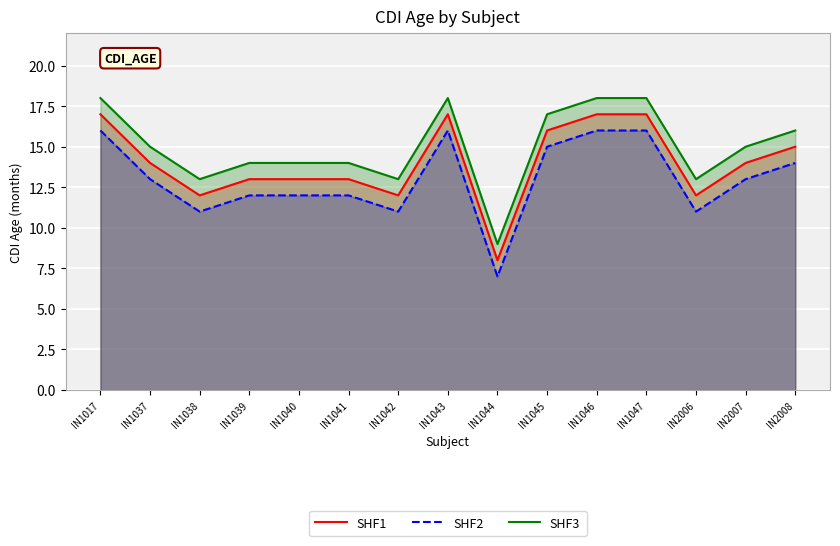

What is the difference between the maximum and minimum values in the SHF2 series?

9